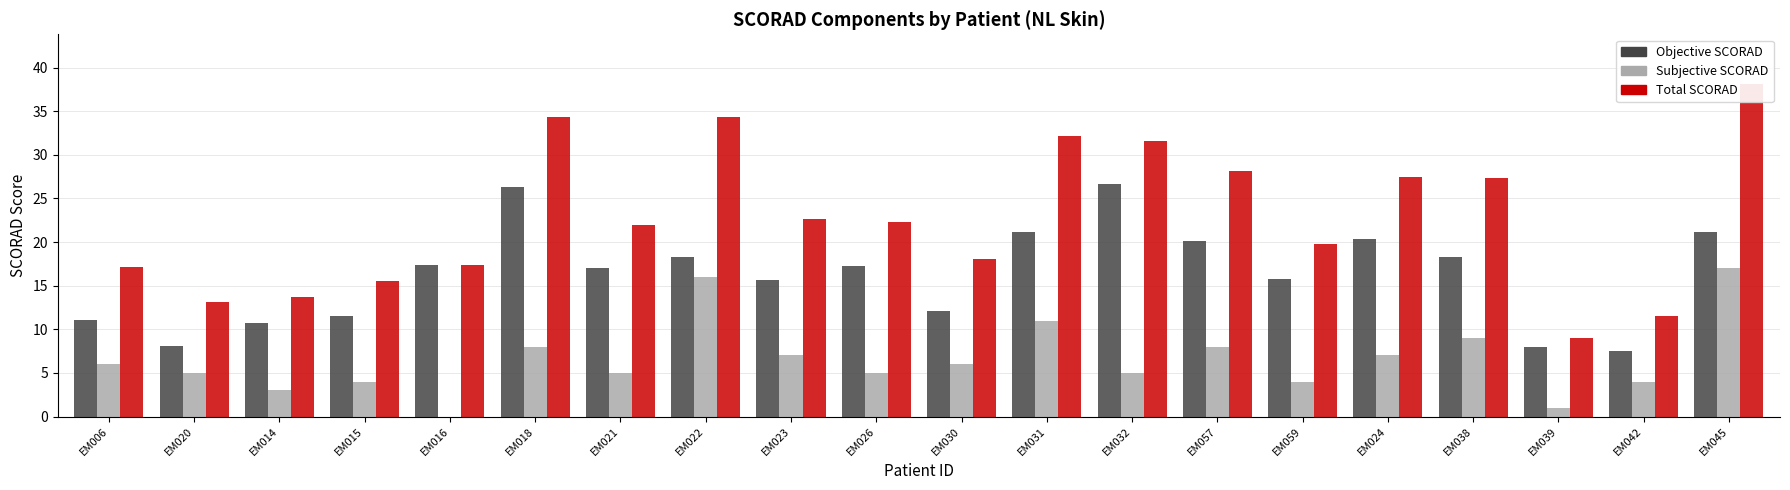

Is it true that Objective SCORAD equals 30.1 at EM038?

False